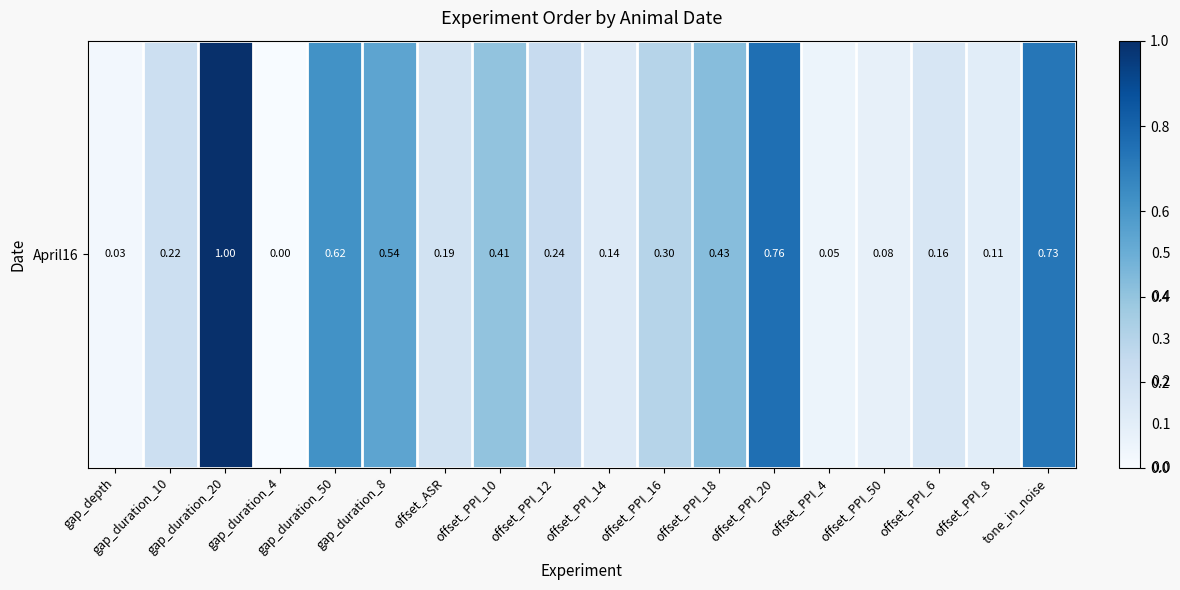

Rank the categories by value from lowest to highest.

gap_duration_4, gap_depth, offset_PPI_4, offset_PPI_50, offset_PPI_8, offset_PPI_14, offset_PPI_6, offset_ASR, gap_duration_10, offset_PPI_12, offset_PPI_16, offset_PPI_10, offset_PPI_18, gap_duration_8, gap_duration_50, tone_in_noise, offset_PPI_20, gap_duration_20